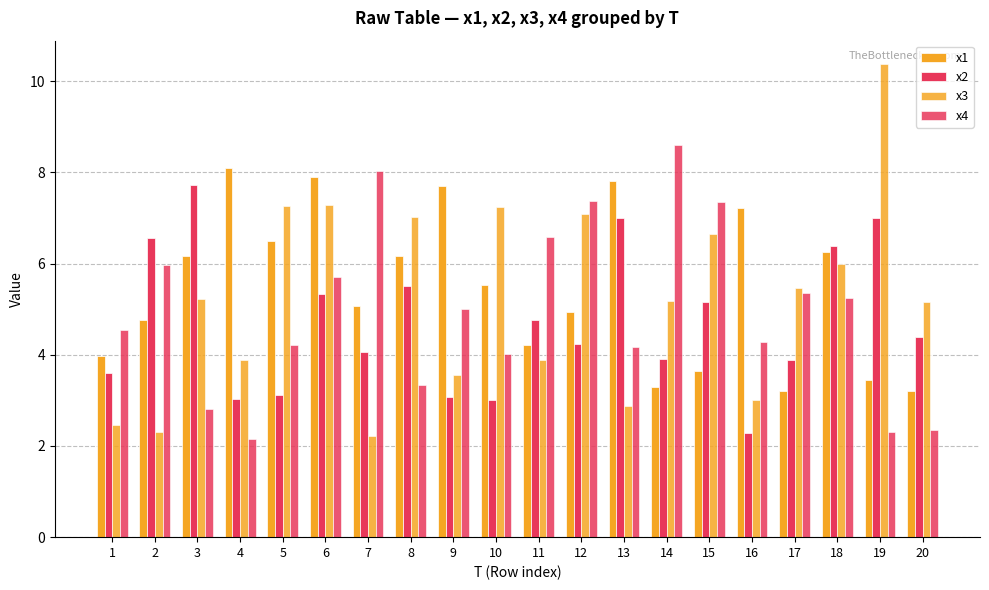

Reading right to left, transcribe all the data shown in this chart.

x1: 20=3.2	19=3.5	18=6.3	17=3.2	16=7.2	15=3.6	14=3.3	13=7.8	12=4.9	11=4.2	10=5.5	9=7.7	8=6.2	7=5.1	6=7.9	5=6.5	4=8.1	3=6.2	2=4.8	1=4.0
x2: 20=4.4	19=7.0	18=6.4	17=3.9	16=2.3	15=5.2	14=3.9	13=7.0	12=4.2	11=4.8	10=3.0	9=3.1	8=5.5	7=4.1	6=5.3	5=3.1	4=3.0	3=7.7	2=6.6	1=3.6
x3: 20=5.2	19=10.4	18=6.0	17=5.5	16=3.0	15=6.7	14=5.2	13=2.9	12=7.1	11=3.9	10=7.2	9=3.5	8=7.0	7=2.2	6=7.3	5=7.3	4=3.9	3=5.2	2=2.3	1=2.5
x4: 20=2.3	19=2.3	18=5.3	17=5.3	16=4.3	15=7.4	14=8.6	13=4.2	12=7.4	11=6.6	10=4.0	9=5.0	8=3.3	7=8.0	6=5.7	5=4.2	4=2.2	3=2.8	2=6.0	1=4.5